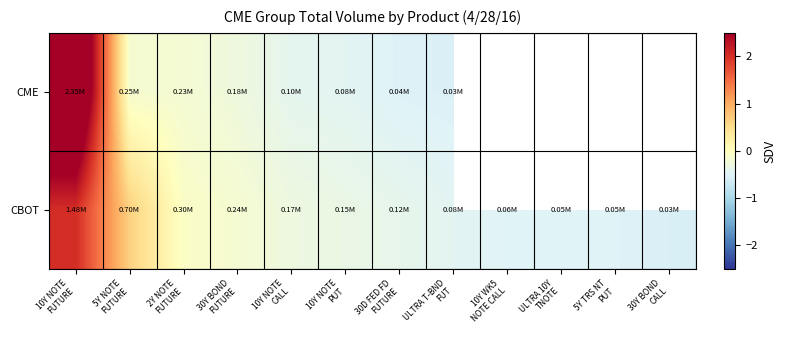

Is the value of CBOT at 10Y NOTE PUT greater than the value of CME at 5Y NOTE FUTURE?

No